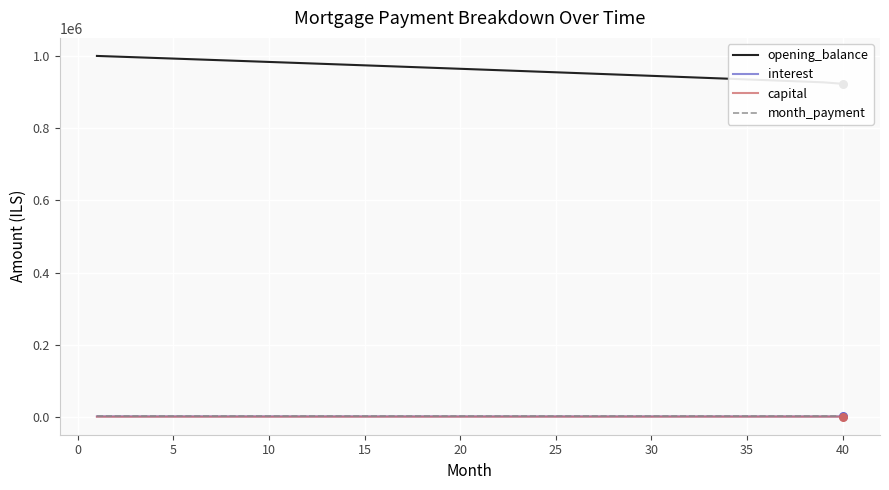

Which series has the largest total across all categories?

opening_balance